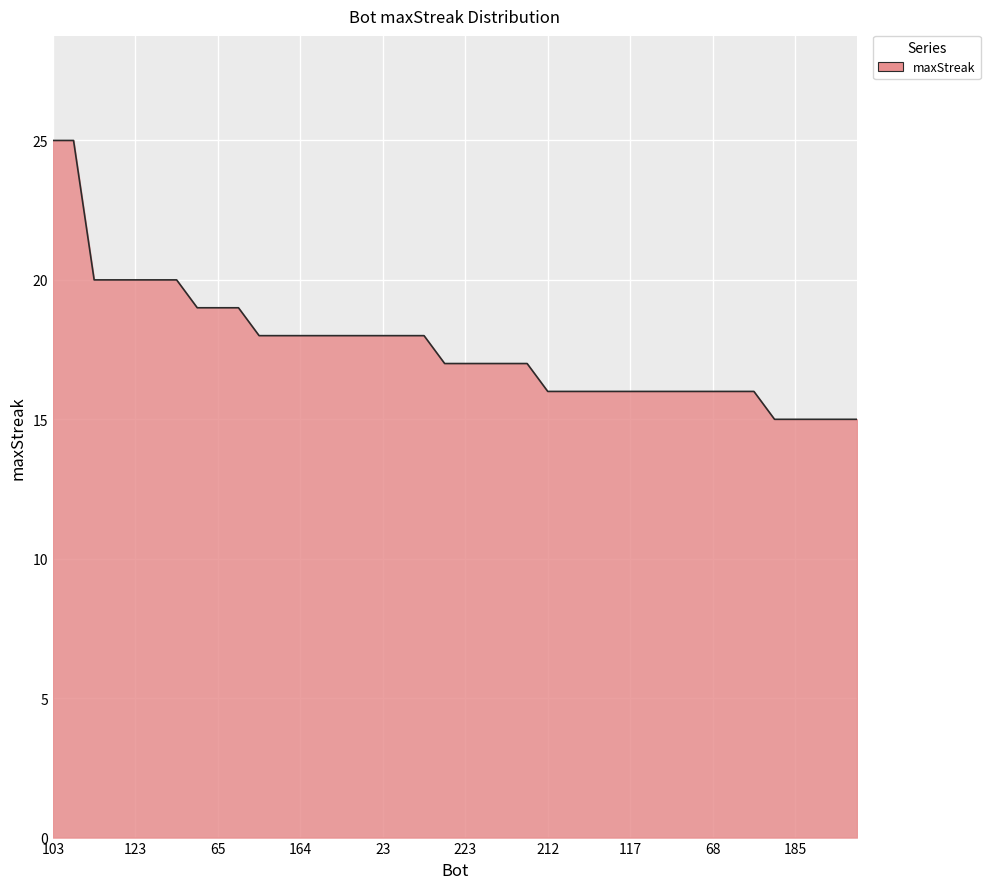

What is the difference between the maximum and minimum values?

10